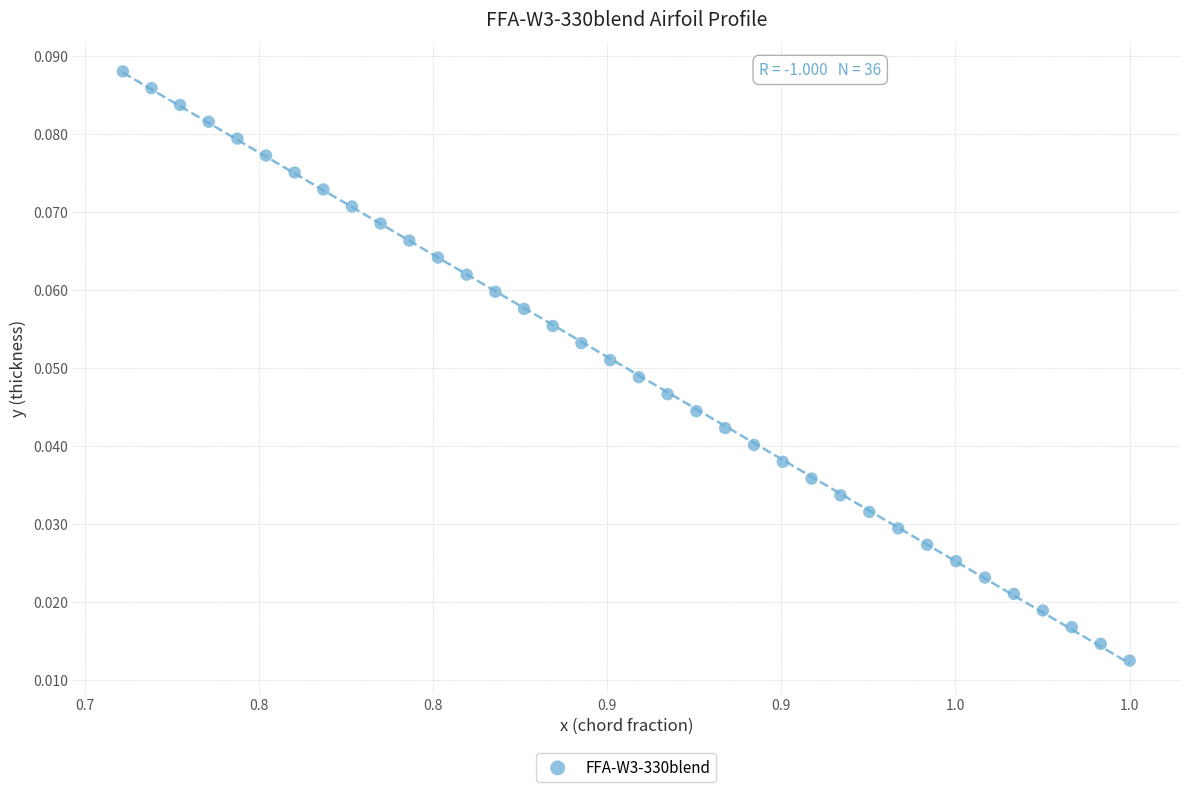

What is the range of X values (max minus min)?

0.3